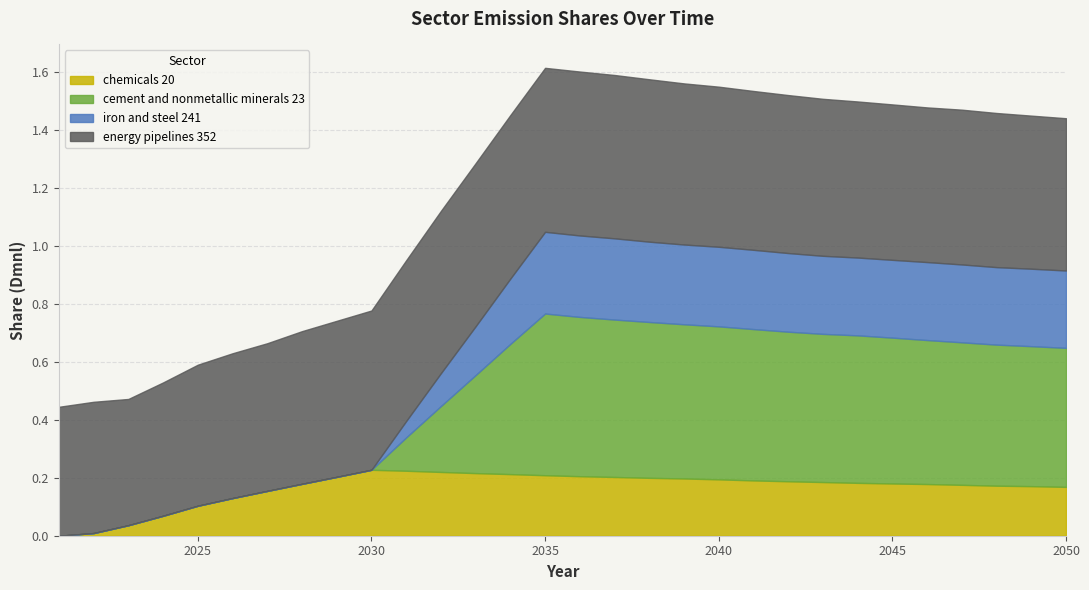

Reading left to right, extract all data points from this chart.

chemicals 20: 2021=0.0	2022=0.0	2023=0.0	2024=0.1	2025=0.1	2026=0.1	2027=0.2	2028=0.2	2029=0.2	2030=0.2	2031=0.2	2032=0.2	2033=0.2	2034=0.2	2035=0.2	2036=0.2	2037=0.2	2038=0.2	2039=0.2	2040=0.2	2041=0.2	2042=0.2	2043=0.2	2044=0.2	2045=0.2	2046=0.2	2047=0.2	2048=0.2	2049=0.2	2050=0.2
cement and nonmetallic minerals 23: 2021=0.0	2022=0.0	2023=0.0	2024=0.0	2025=0.0	2026=0.0	2027=0.0	2028=0.0	2029=0.0	2030=0.0	2031=0.1	2032=0.2	2033=0.3	2034=0.4	2035=0.6	2036=0.5	2037=0.5	2038=0.5	2039=0.5	2040=0.5	2041=0.5	2042=0.5	2043=0.5	2044=0.5	2045=0.5	2046=0.5	2047=0.5	2048=0.5	2049=0.5	2050=0.5
iron and steel 241: 2021=0.0	2022=0.0	2023=0.0	2024=0.0	2025=0.0	2026=0.0	2027=0.0	2028=0.0	2029=0.0	2030=0.0	2031=0.1	2032=0.1	2033=0.2	2034=0.2	2035=0.3	2036=0.3	2037=0.3	2038=0.3	2039=0.3	2040=0.3	2041=0.3	2042=0.3	2043=0.3	2044=0.3	2045=0.3	2046=0.3	2047=0.3	2048=0.3	2049=0.3	2050=0.3
energy pipelines 352: 2021=0.4	2022=0.5	2023=0.4	2024=0.5	2025=0.5	2026=0.5	2027=0.5	2028=0.5	2029=0.5	2030=0.5	2031=0.6	2032=0.6	2033=0.6	2034=0.6	2035=0.6	2036=0.6	2037=0.6	2038=0.6	2039=0.6	2040=0.6	2041=0.5	2042=0.5	2043=0.5	2044=0.5	2045=0.5	2046=0.5	2047=0.5	2048=0.5	2049=0.5	2050=0.5